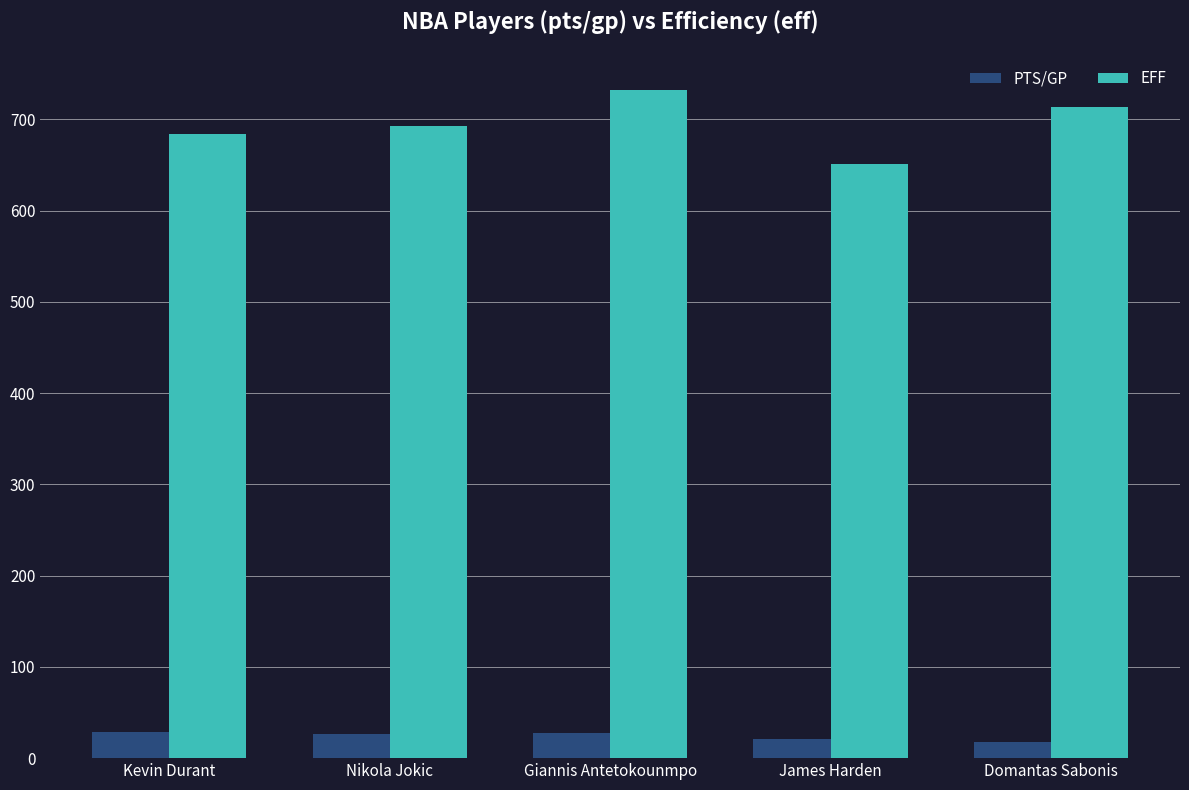

Rank the series at Nikola Jokic from lowest to highest value.

PTS/GP, EFF